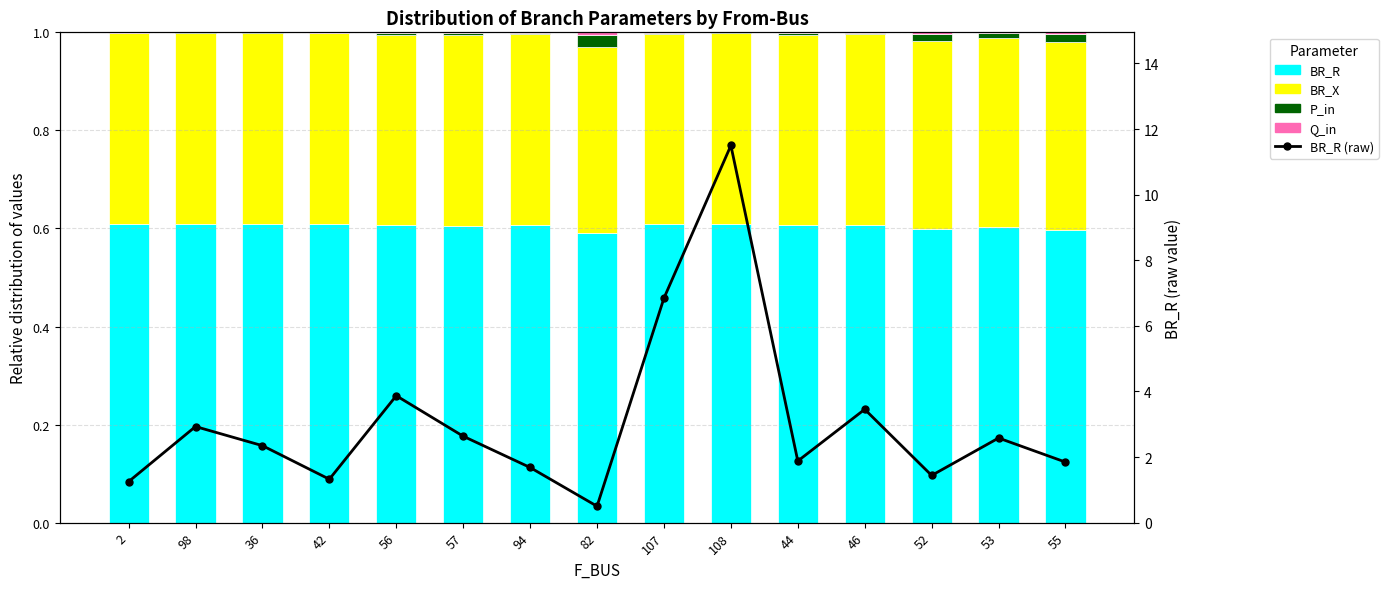

Which series changed the most between 57 and 46?

BR_R (raw)